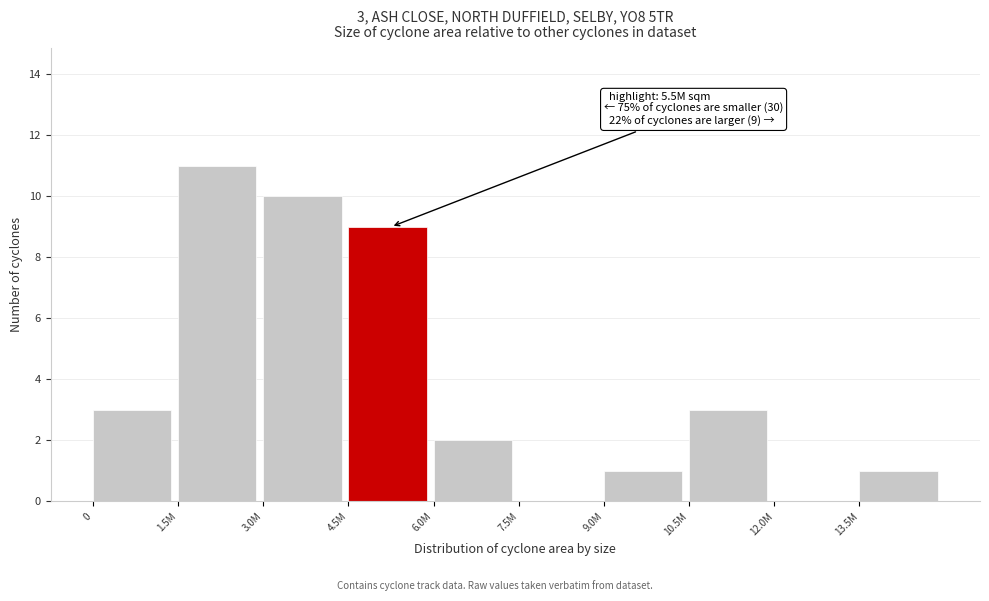

Reading left to right, what are all the values shown in this chart?

0=3	1.5M=11	3.0M=10	4.5M=9	6.0M=2	7.5M=0	9.0M=1	10.5M=3	12.0M=0	13.5M=1